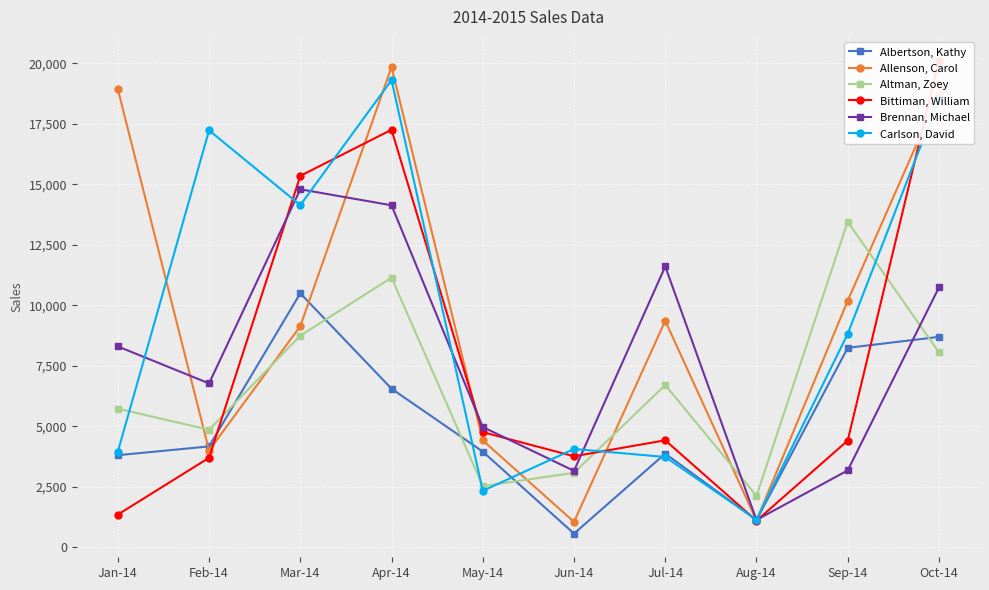

What is the difference between the second highest and minimum values in the Altman, Zoey series?

9022